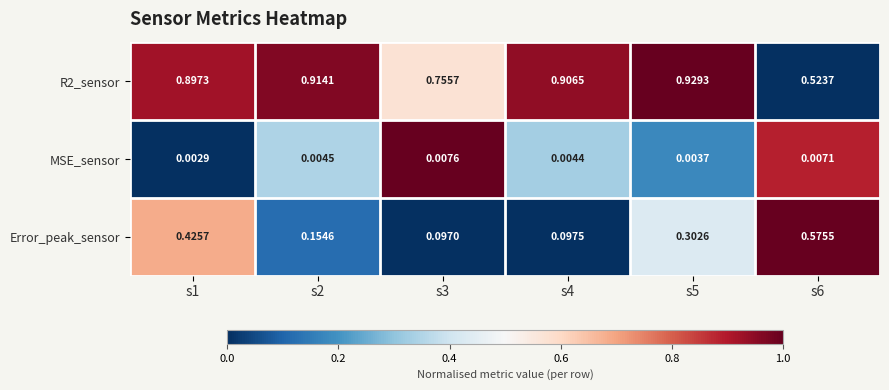

Is the value of R2_sensor at s5 greater than the value of Error_peak_sensor at s4?

Yes